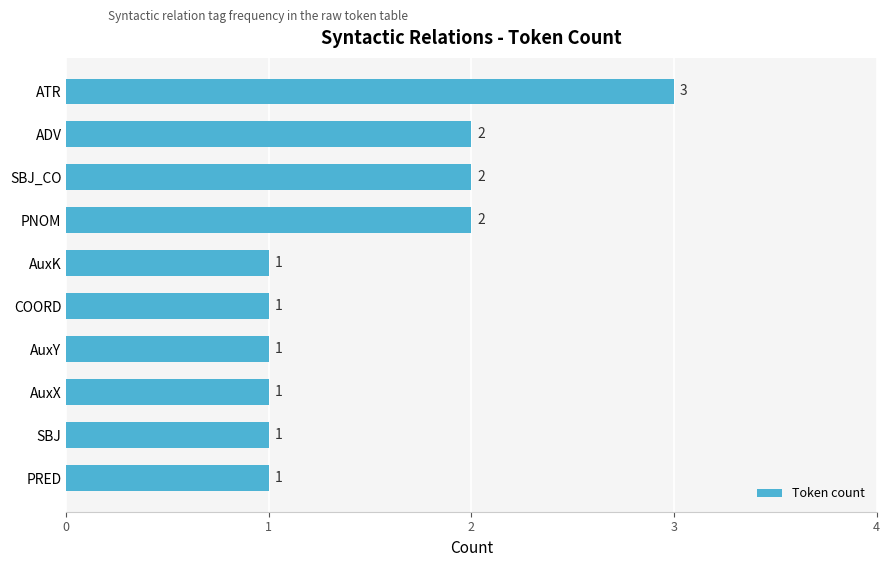

What is the change in value from SBJ to SBJ_CO?

+1